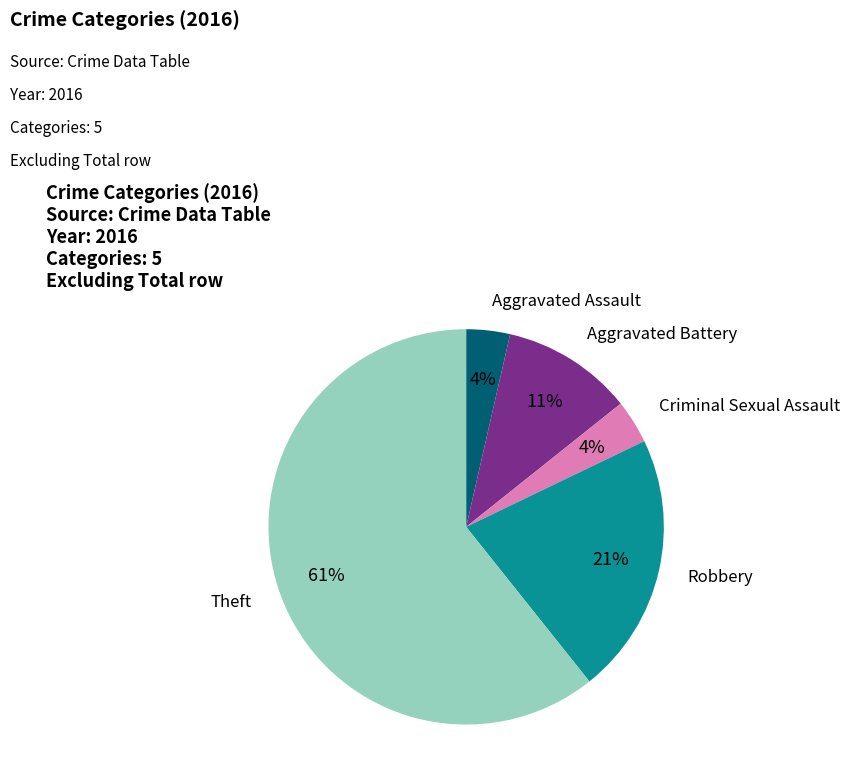

To the nearest percent, what is the combined percentage of Robbery and Criminal Sexual Assault?

25%